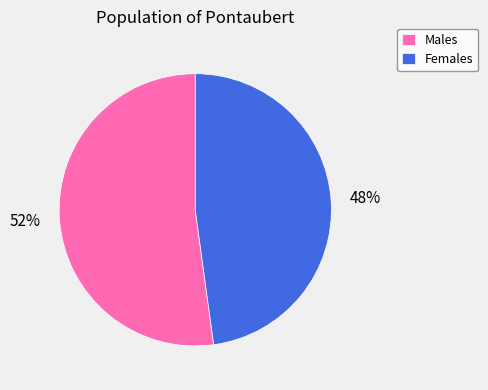

What is the smallest slice in the pie chart?

Females